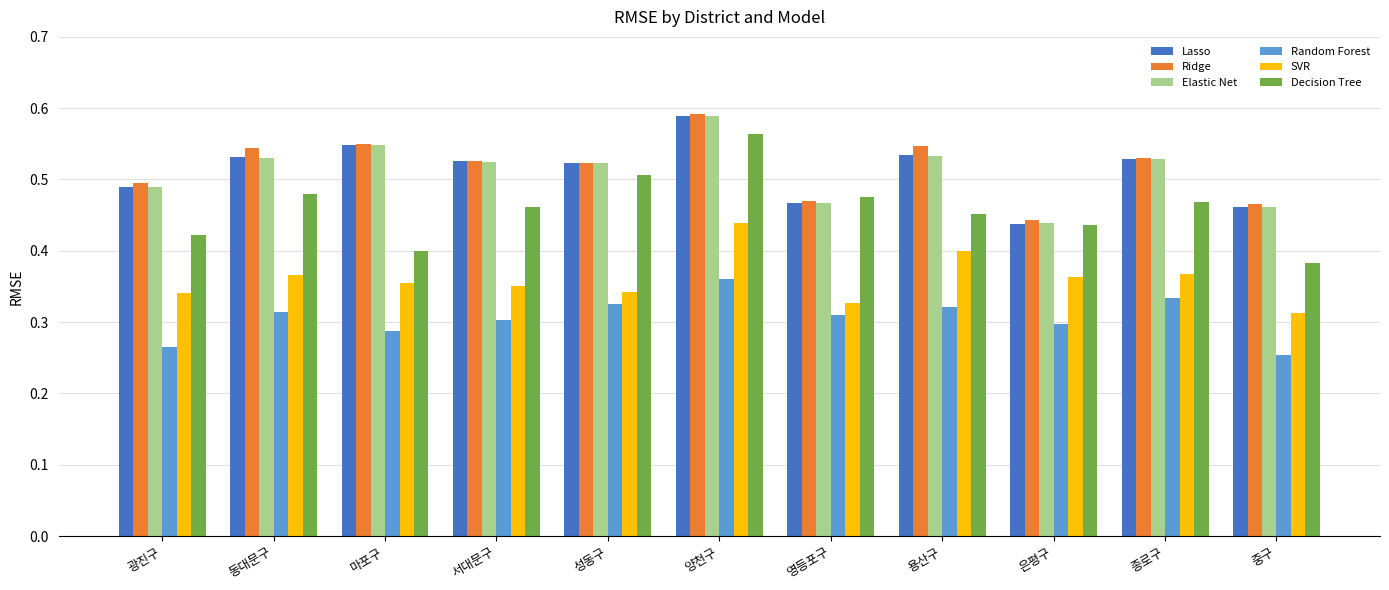

Does the chart contain stacked bars?

No